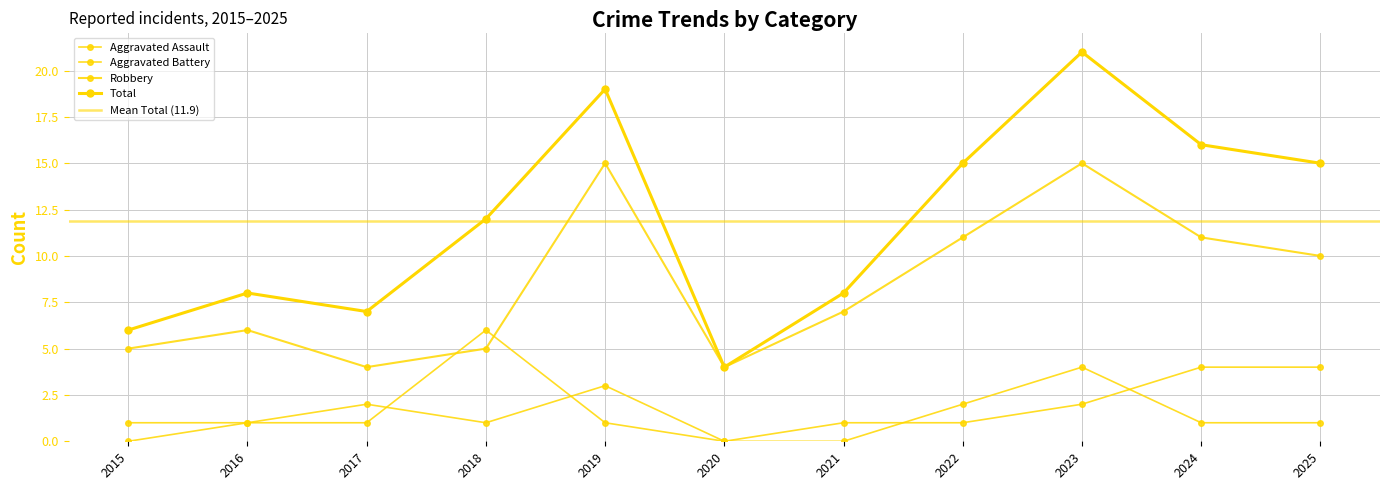

Which series has the widest spread of values?

Total